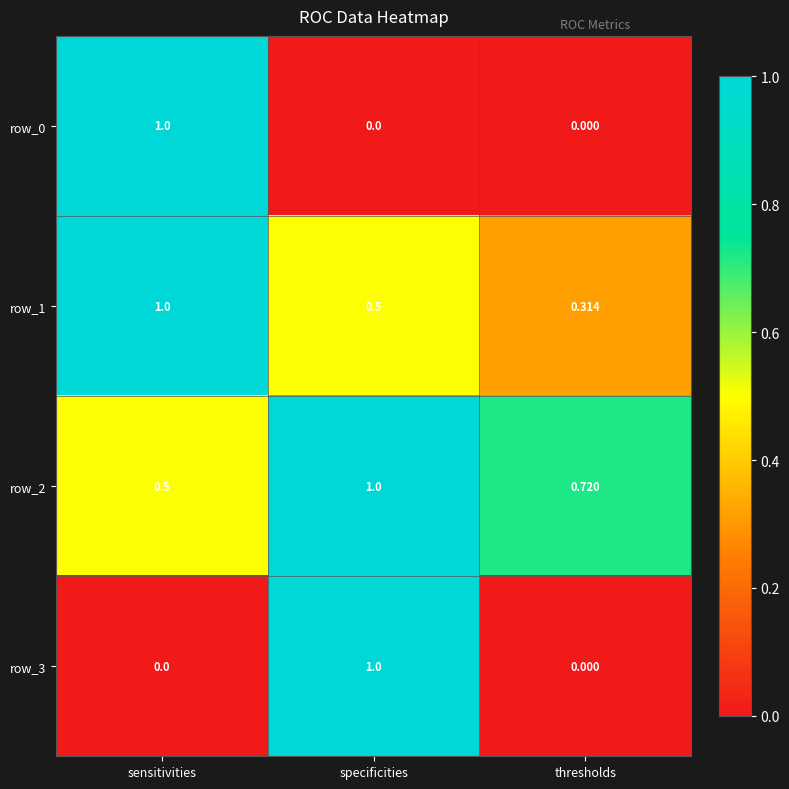

At which label is row_1 closest to 0?

thresholds